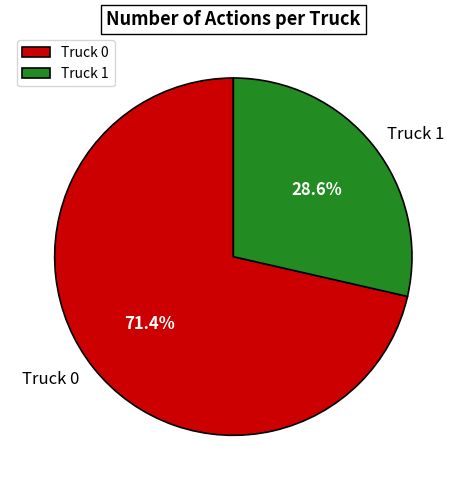

To the nearest percent, what is the difference between the largest and smallest slice percentages?

43%